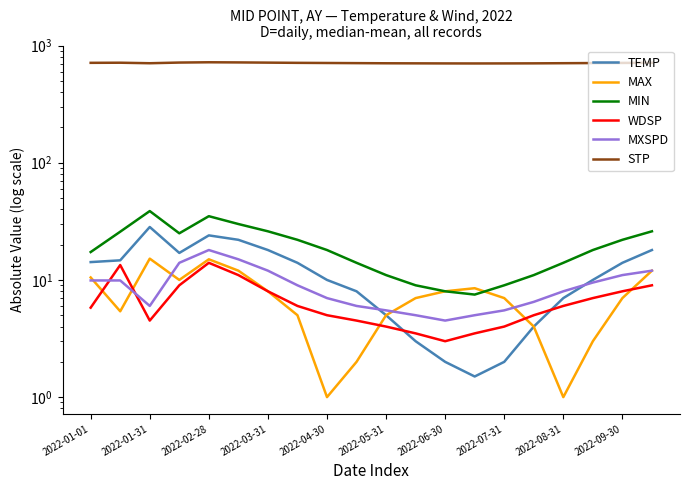

Which series has the largest range (max minus min)?

MIN